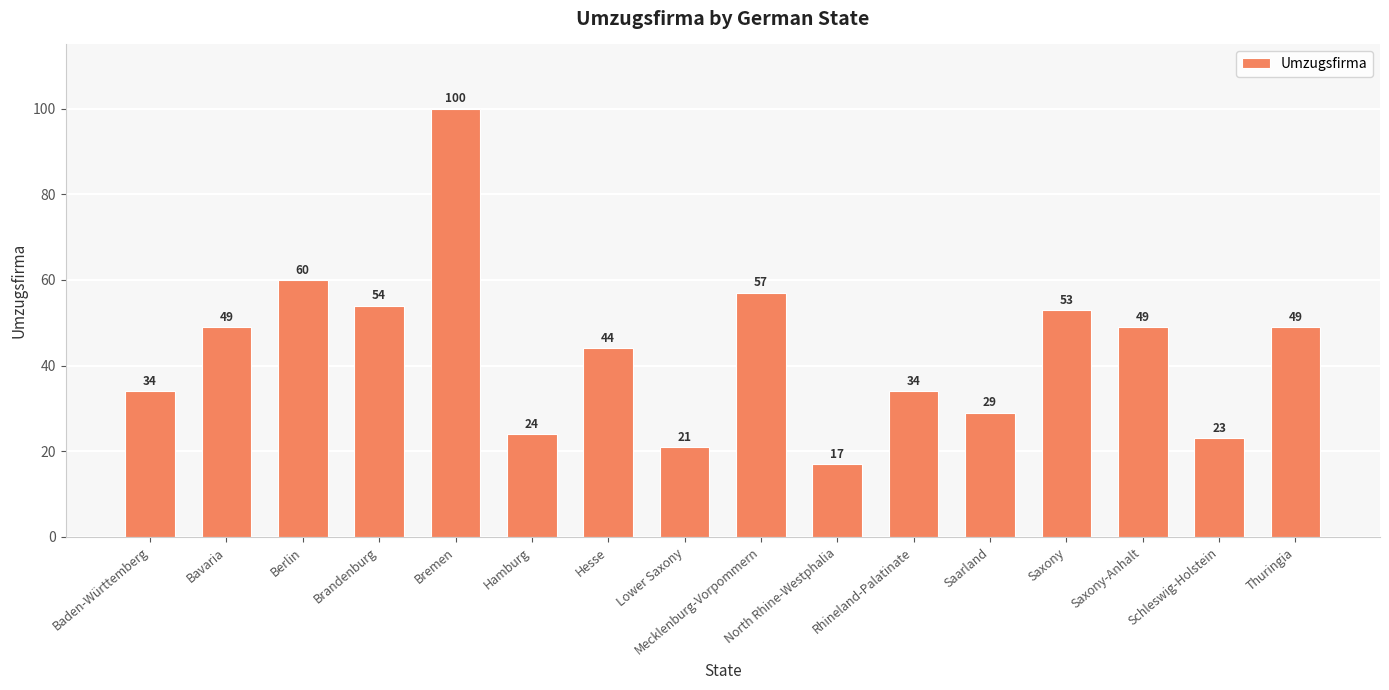

Approximately how many times larger is the value at Hamburg compared to Berlin?

0.4